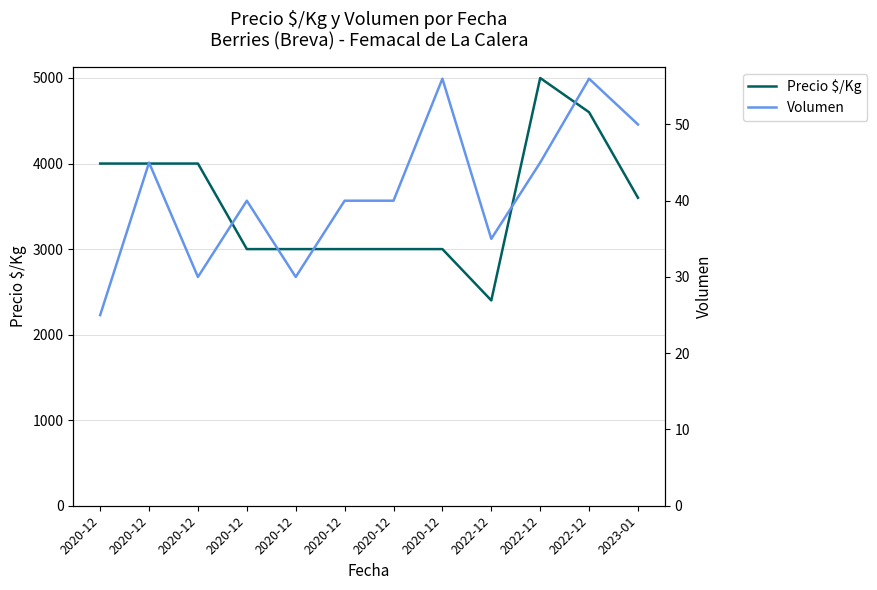

What is the greatest value displayed?

5000